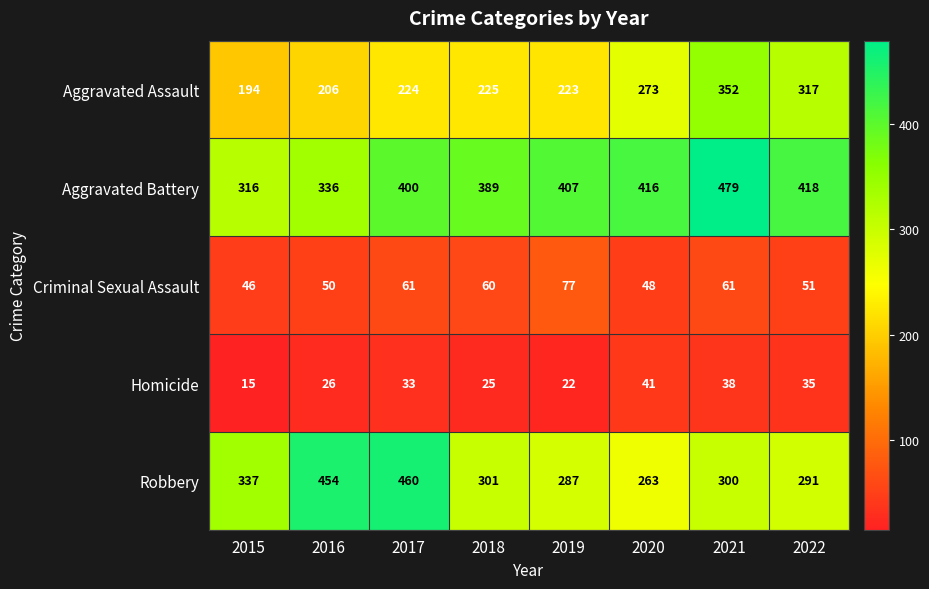

True or false: Aggravated Assault has a value of 352 at 2021.

True